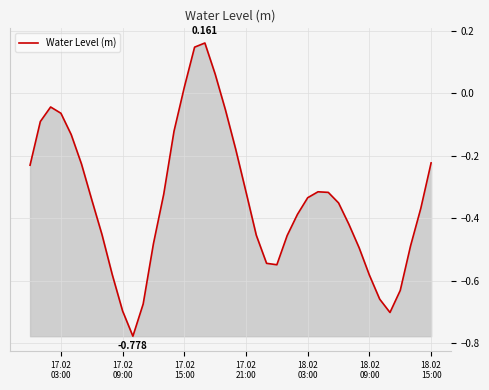

What is the difference between the maximum and minimum values?

0.9